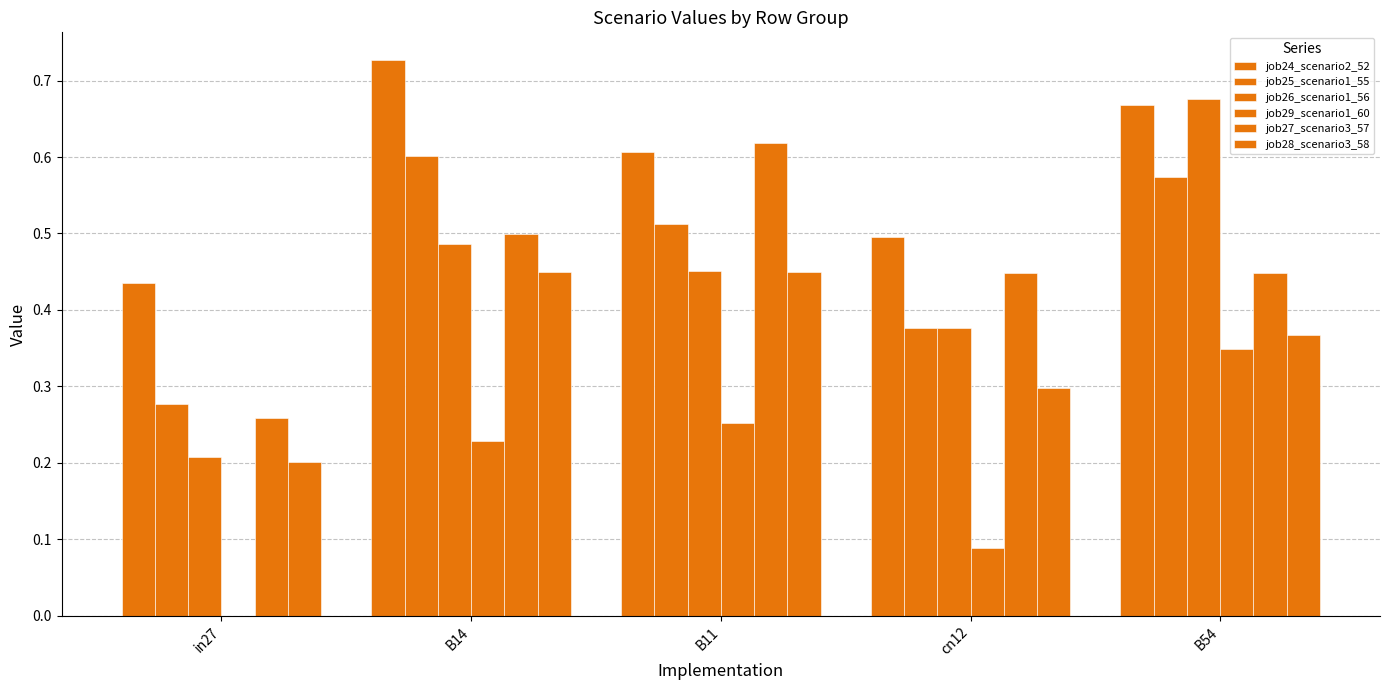

Count the number of categories in the chart.

5